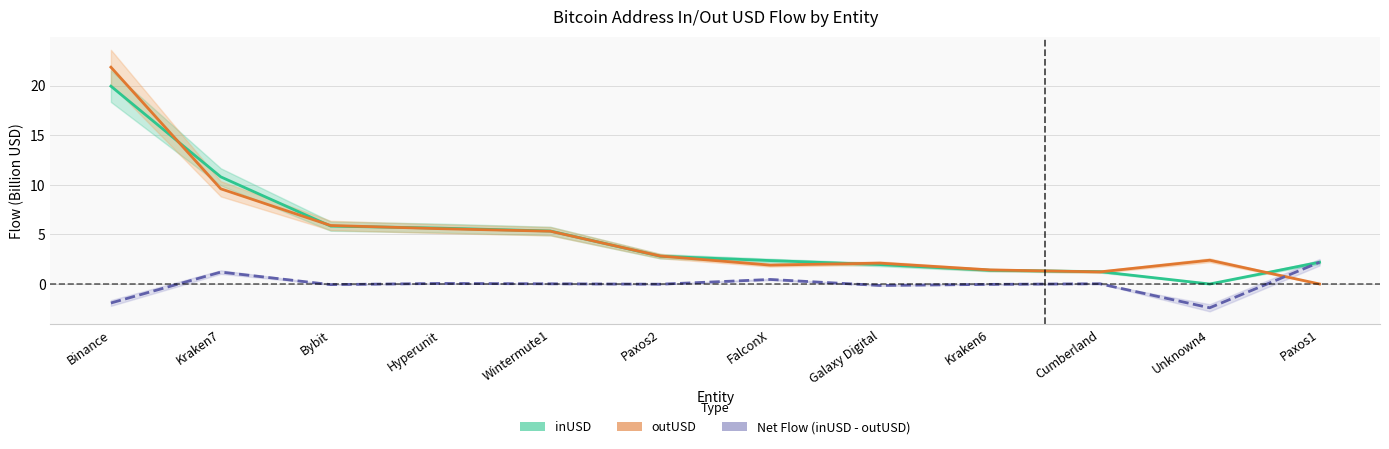

Reading left to right, transcribe all the data shown in this chart.

inUSD: Binance=20.0	Kraken7=10.8	Bybit=5.8	Hyperunit=5.6	Wintermute1=5.3	Paxos2=2.8	FalconX=2.4	Galaxy Digital=2.0	Kraken6=1.4	Cumberland=1.2	Unknown4=0.0	Paxos1=2.2
outUSD: Binance=21.9	Kraken7=9.6	Bybit=5.9	Hyperunit=5.6	Wintermute1=5.3	Paxos2=2.8	FalconX=1.9	Galaxy Digital=2.1	Kraken6=1.4	Cumberland=1.2	Unknown4=2.4	Paxos1=0.0
Net Flow (inUSD - outUSD): Binance=-1.9	Kraken7=1.2	Bybit=-0.1	Hyperunit=0.1	Wintermute1=0.0	Paxos2=-0.0	FalconX=0.5	Galaxy Digital=-0.1	Kraken6=-0.0	Cumberland=0.0	Unknown4=-2.4	Paxos1=2.2